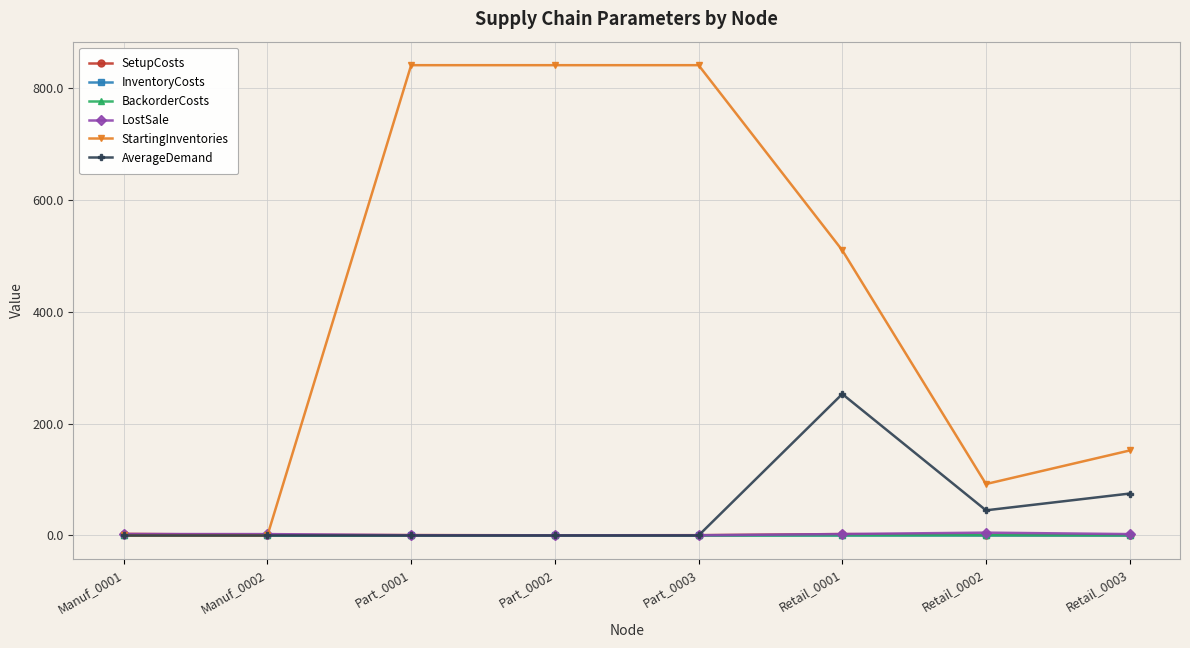

What is the average value of the LostSale series?

2.0